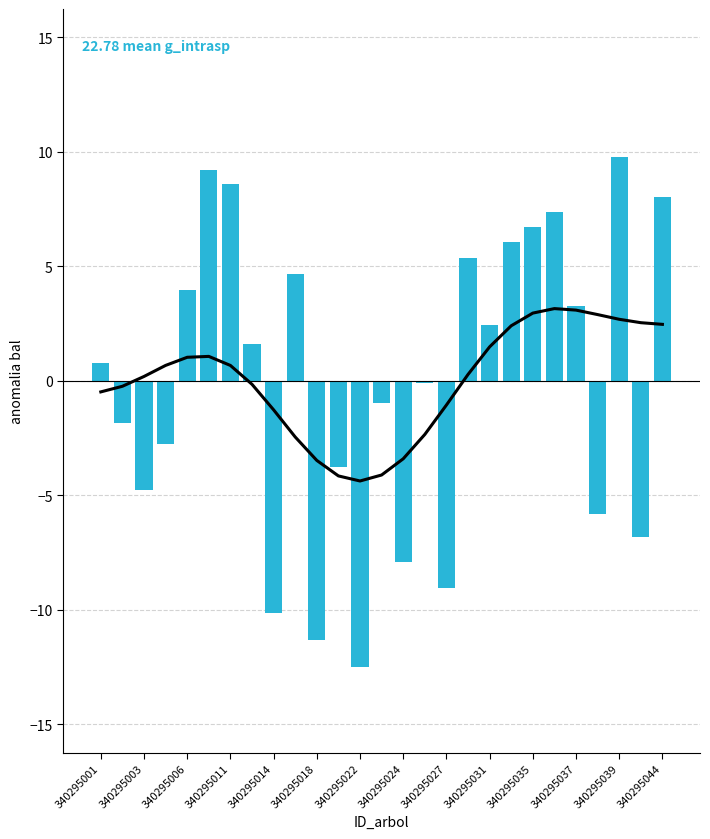

How many values exceed 0?

14